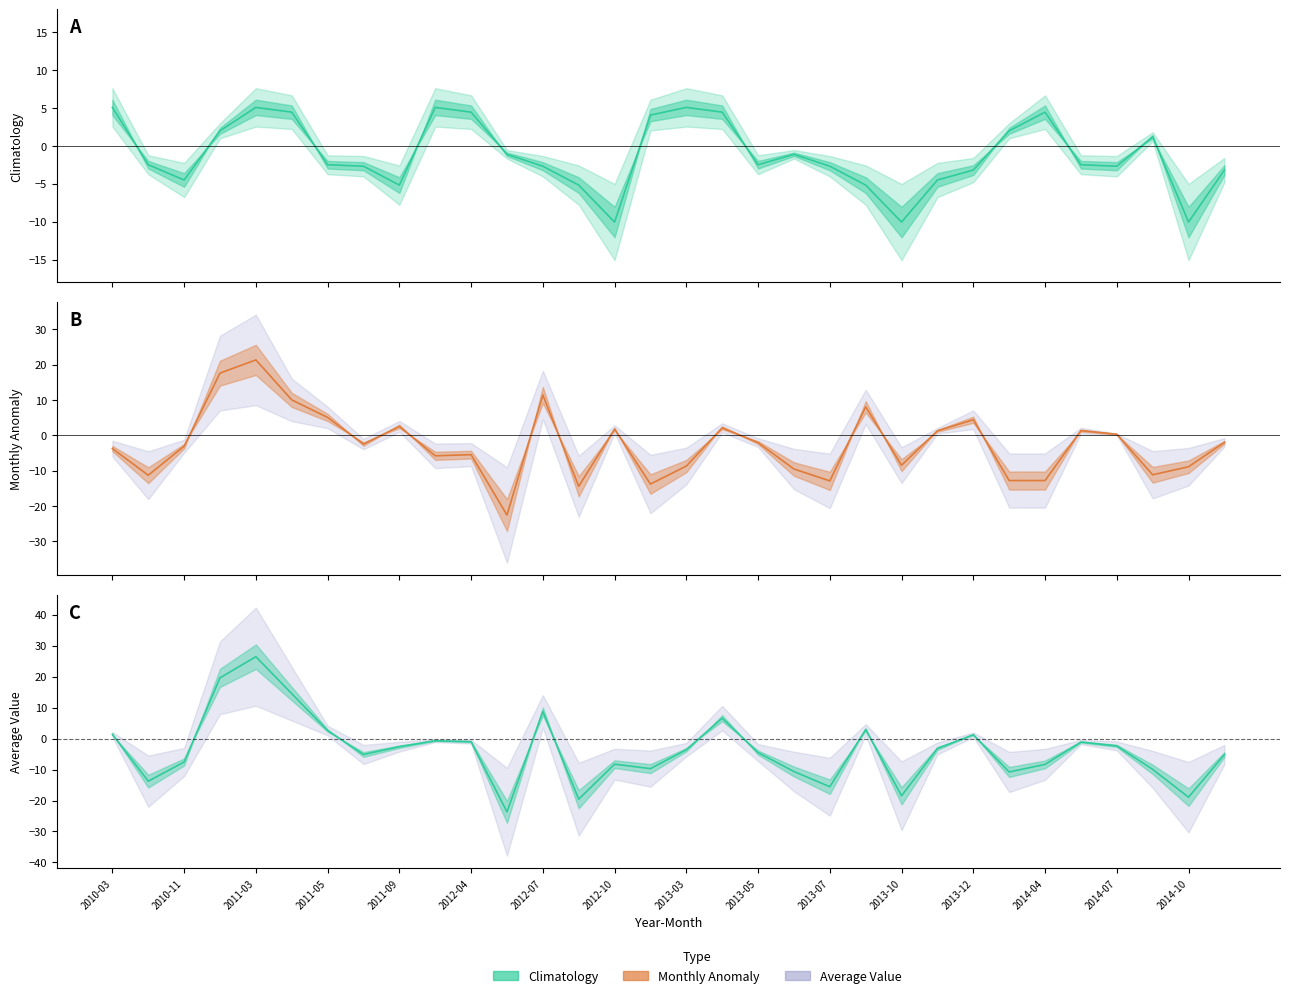

At which label is monthly_anomaly closest to 0?

2014-07